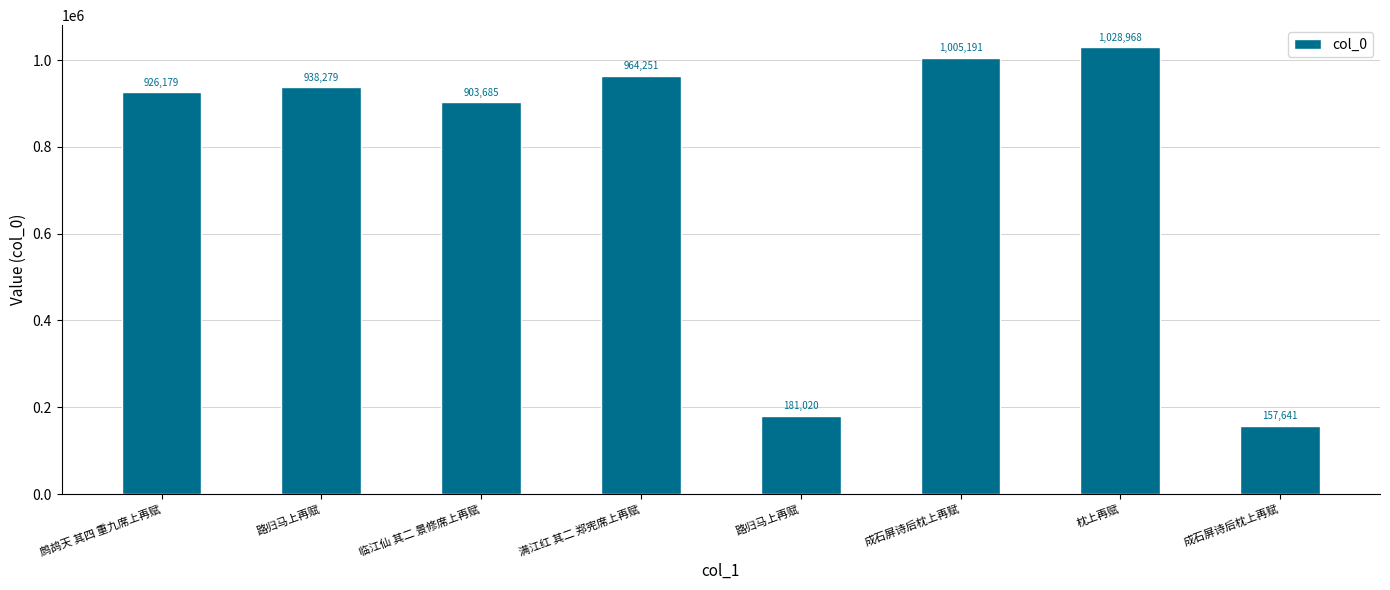

What is the difference between the values at 满江红 其二 郑宪席上再赋 and 临江仙 其二 景修席上再赋?

60566